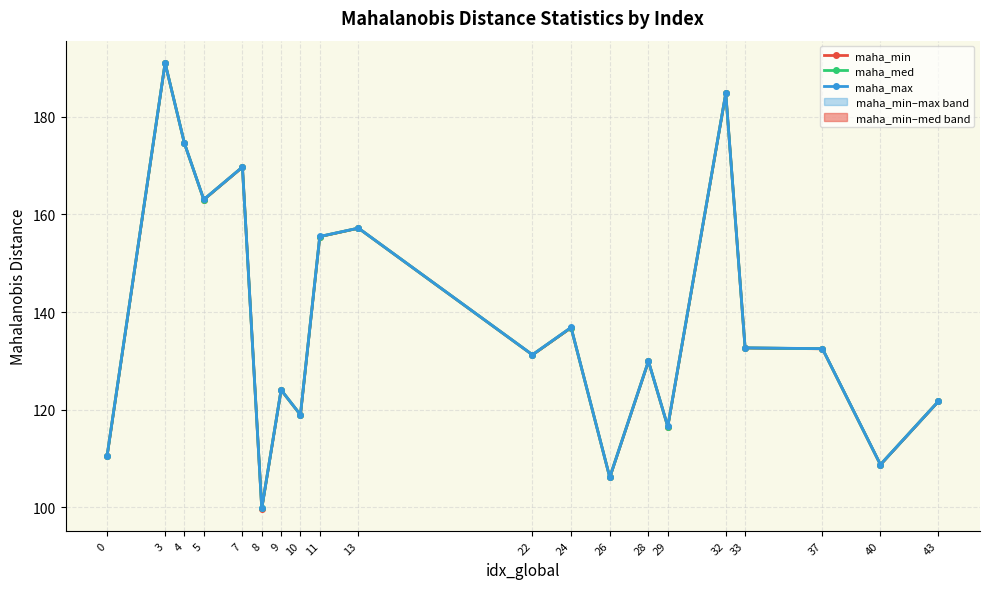

What are all the series names shown in the legend?

maha_min, maha_med, maha_max